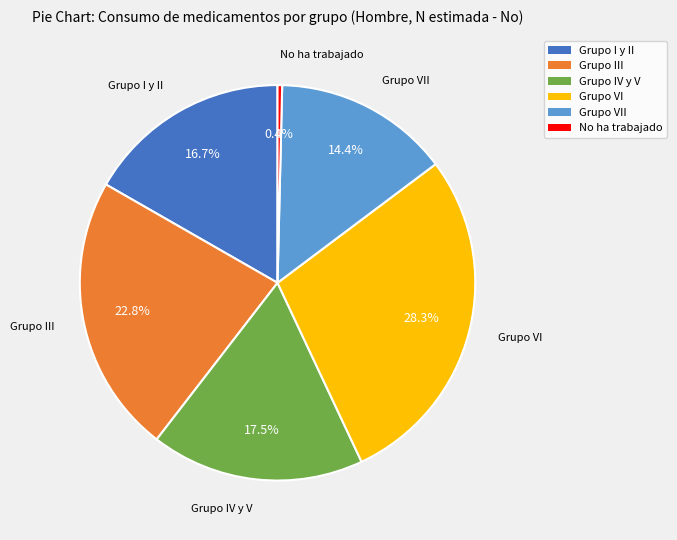

Does any single category account for the majority?

No